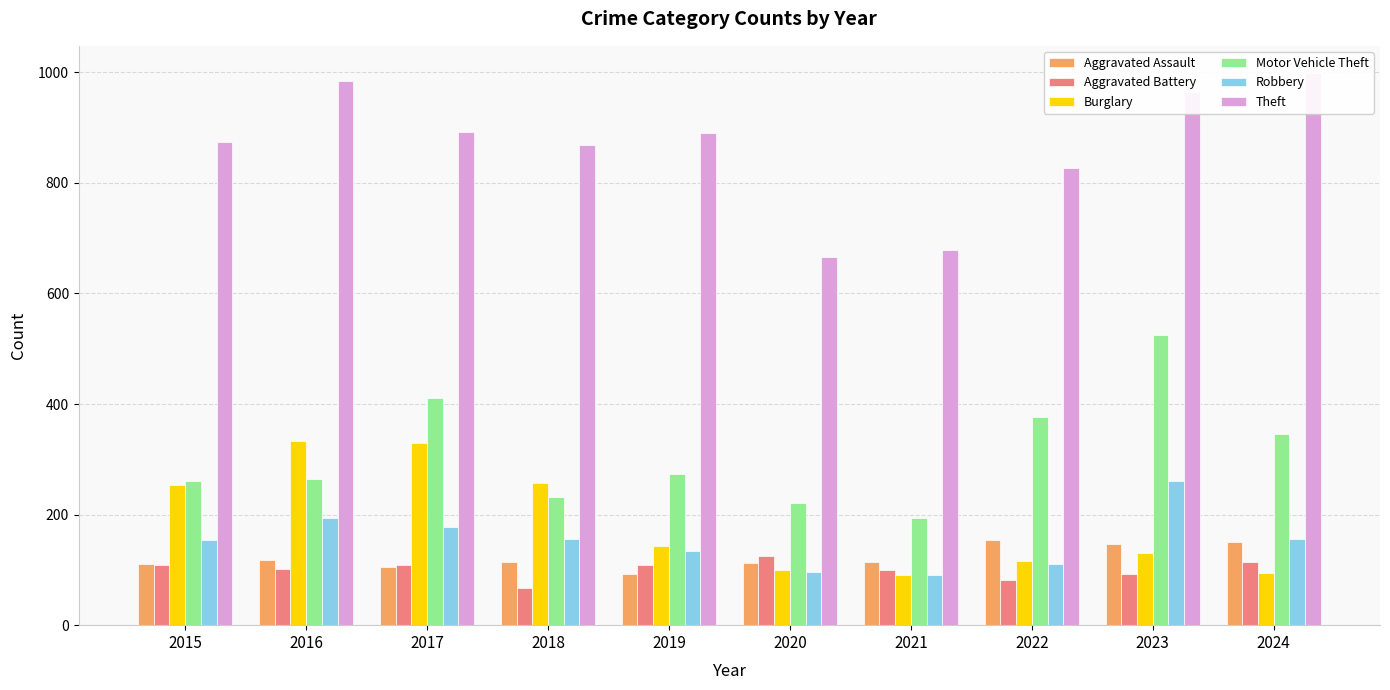

Where is Burglary nearest to the value 211?

2015